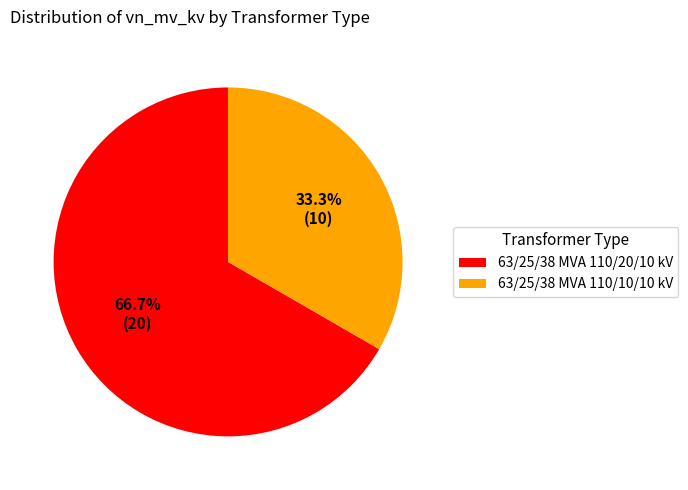

Approximately how many times larger is the value at 63/25/38 MVA 110/20/10 kV compared to 63/25/38 MVA 110/10/10 kV?

2.0